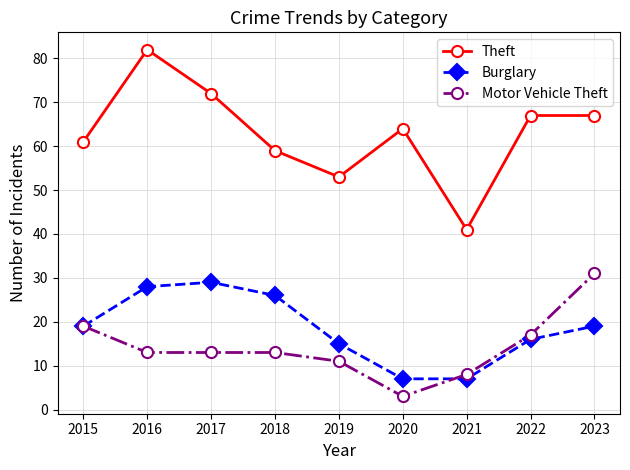

Reading left to right, list all the values displayed in this chart.

Theft: 61	82	72	59	53	64	41	67	67
Burglary: 19	28	29	26	15	7	7	16	19
Motor Vehicle Theft: 19	13	13	13	11	3	8	17	31